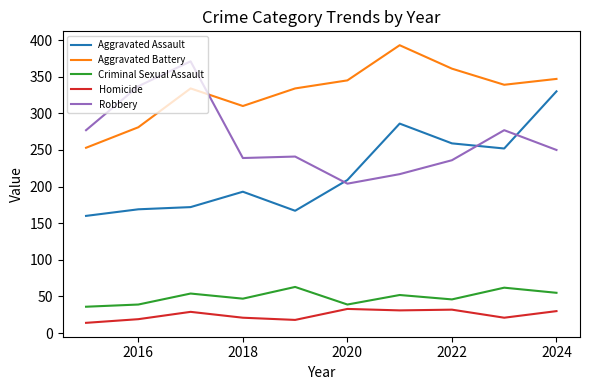

How many intersections are there between Robbery and Aggravated Assault?

3